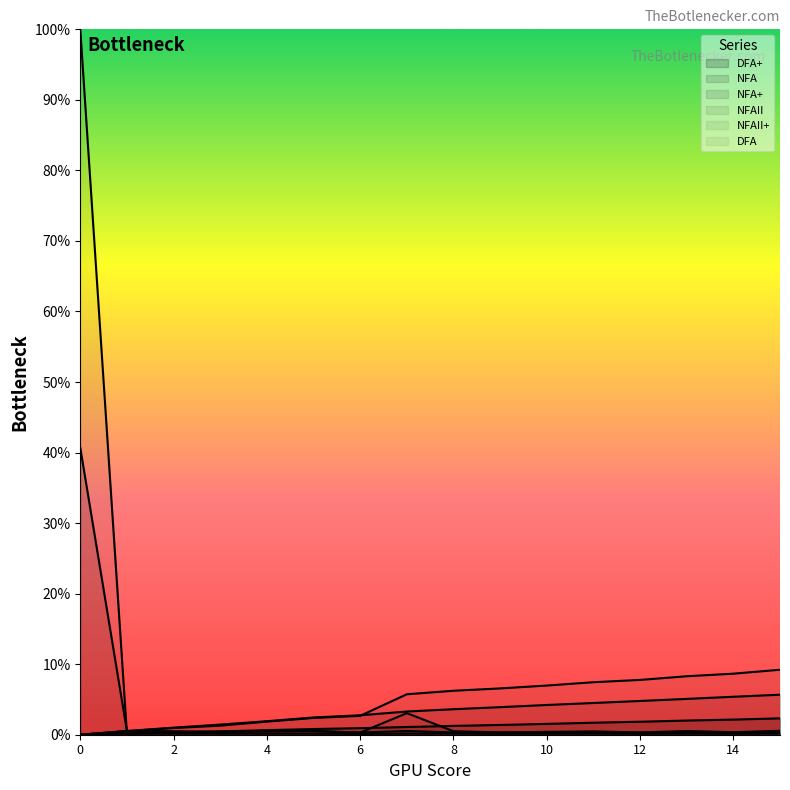

How many interior local valleys does the DFA series have?

5